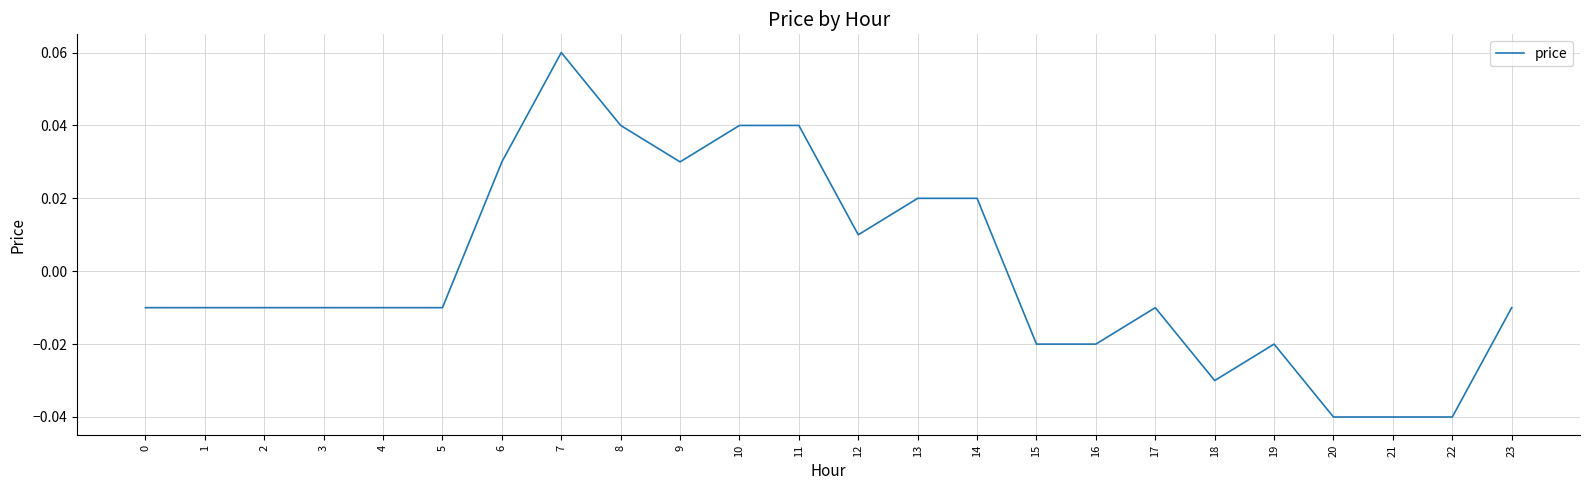

Count the number of data series in this chart.

1